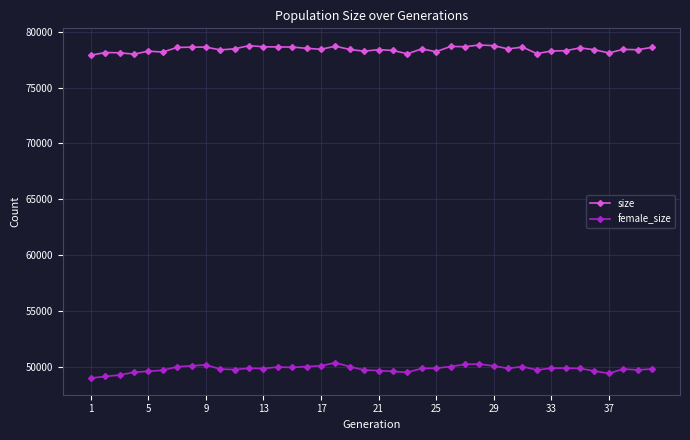

What is the highest value of the size series?

78808